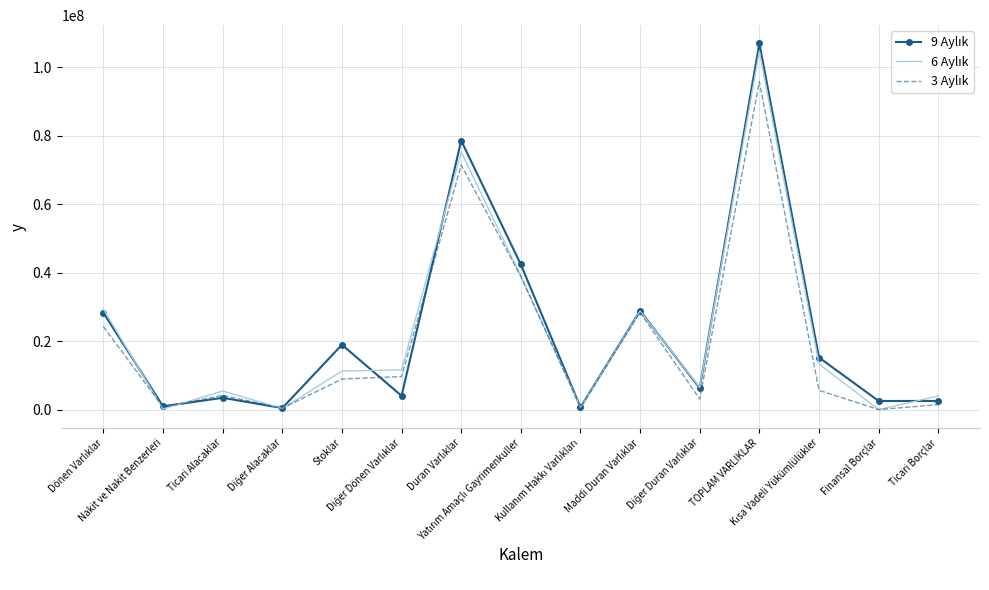

What is the maximum value shown in the chart?

107011232